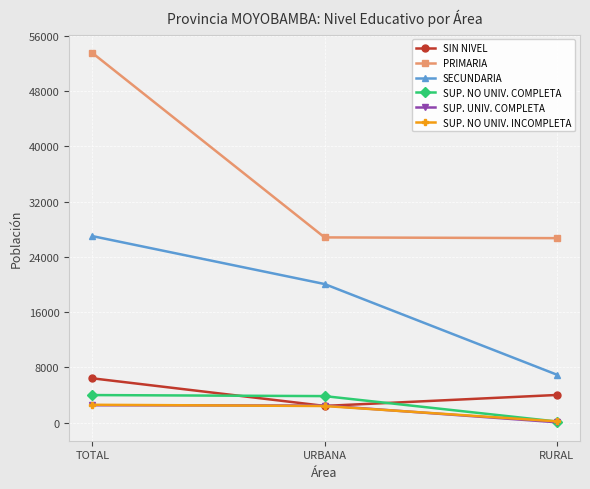

What is the label of the 2nd point from the left?

URBANA